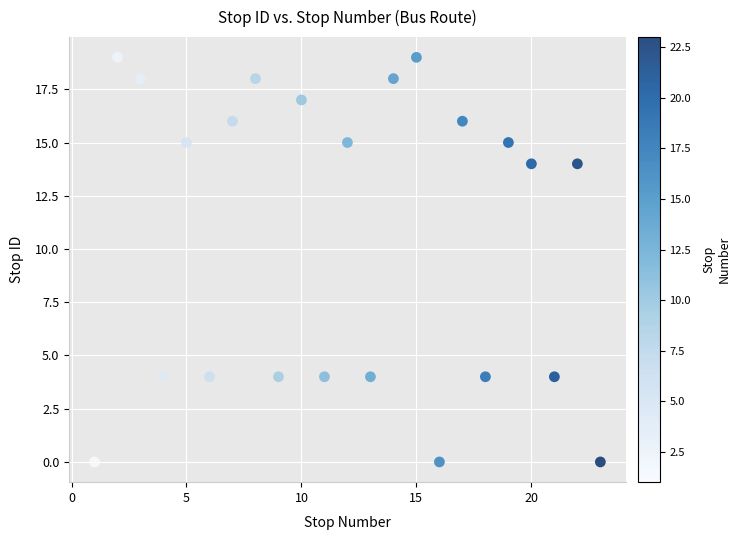

What is the range of X values (max minus min)?

22